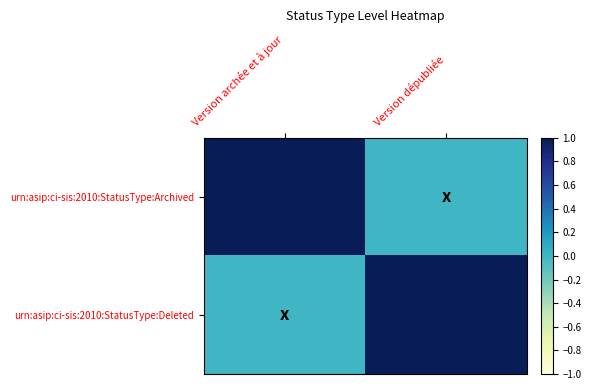

Which category has the highest value across all series?

Version archée et à jour